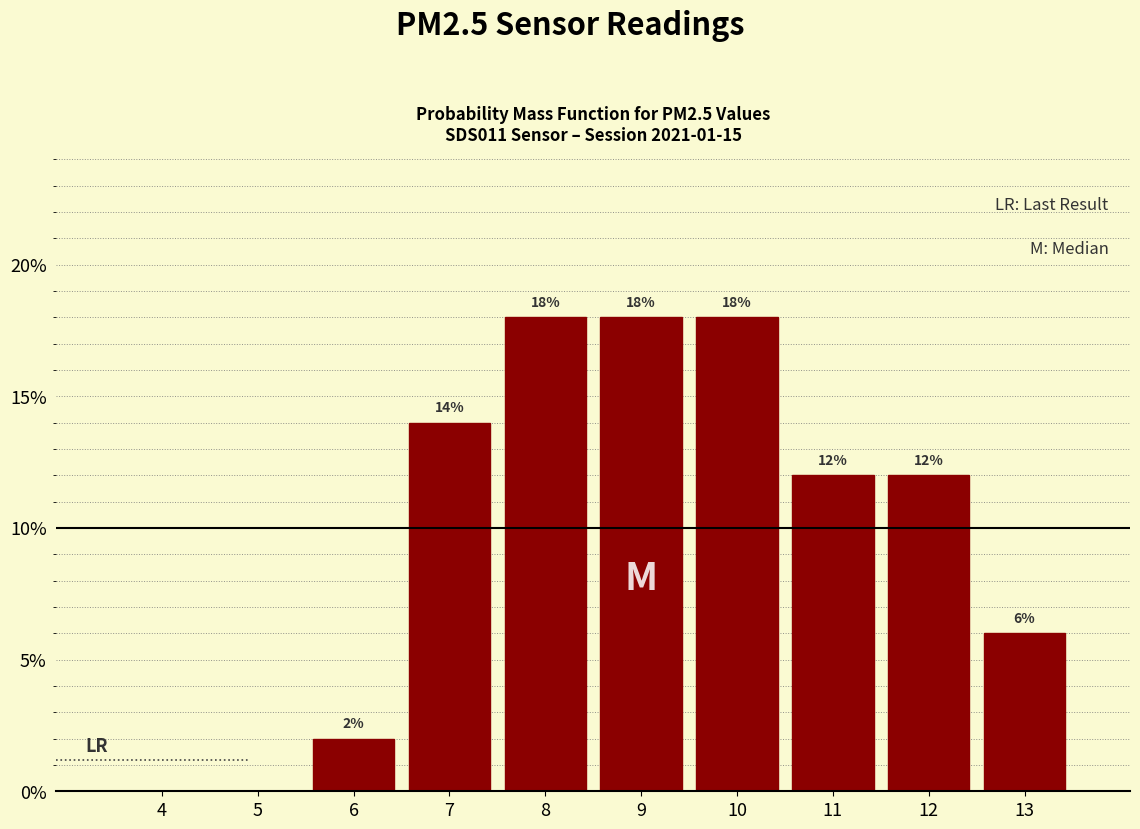

Reading right to left, list all the values displayed in this chart.

13=6.0	12=12.0	11=12.0	10=18.0	9=18.0	8=18.0	7=14.0	6=2.0	5=0.0	4=0.0